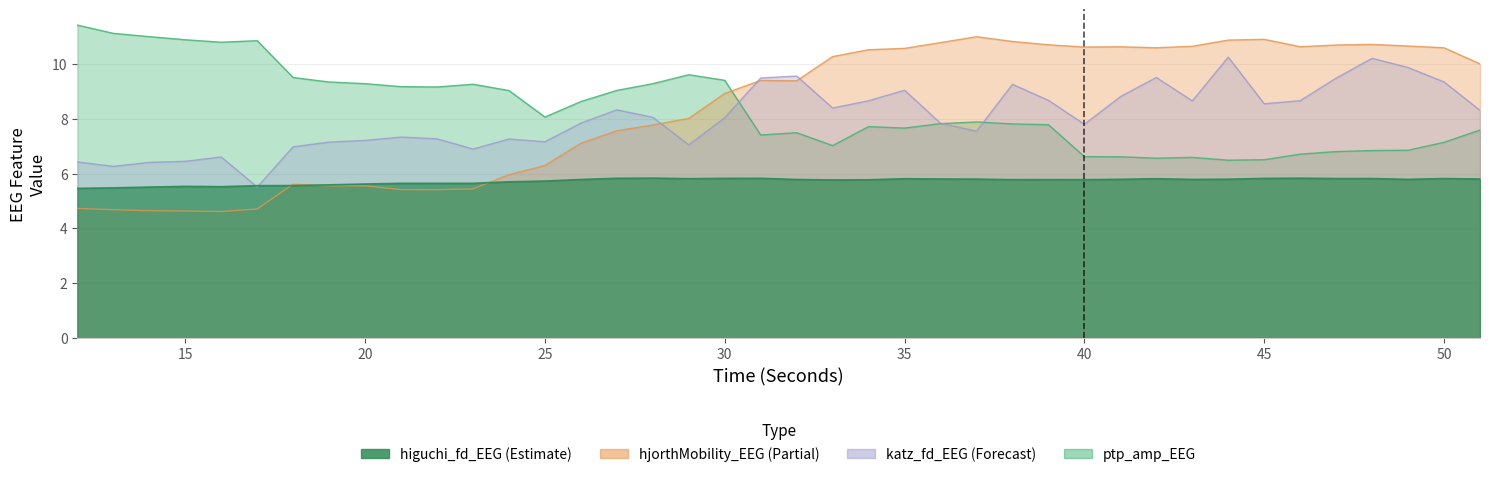

True or false: ptp_amp_EEG has more than 1 interior local peaks.

True